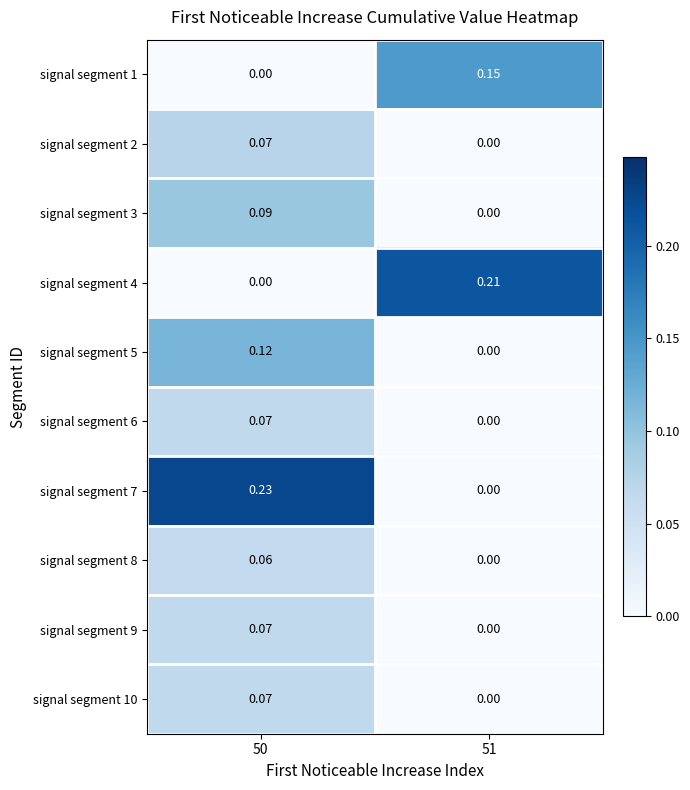

Is the value of signal segment 5 at 51 greater than the value of signal segment 4 at 51?

No